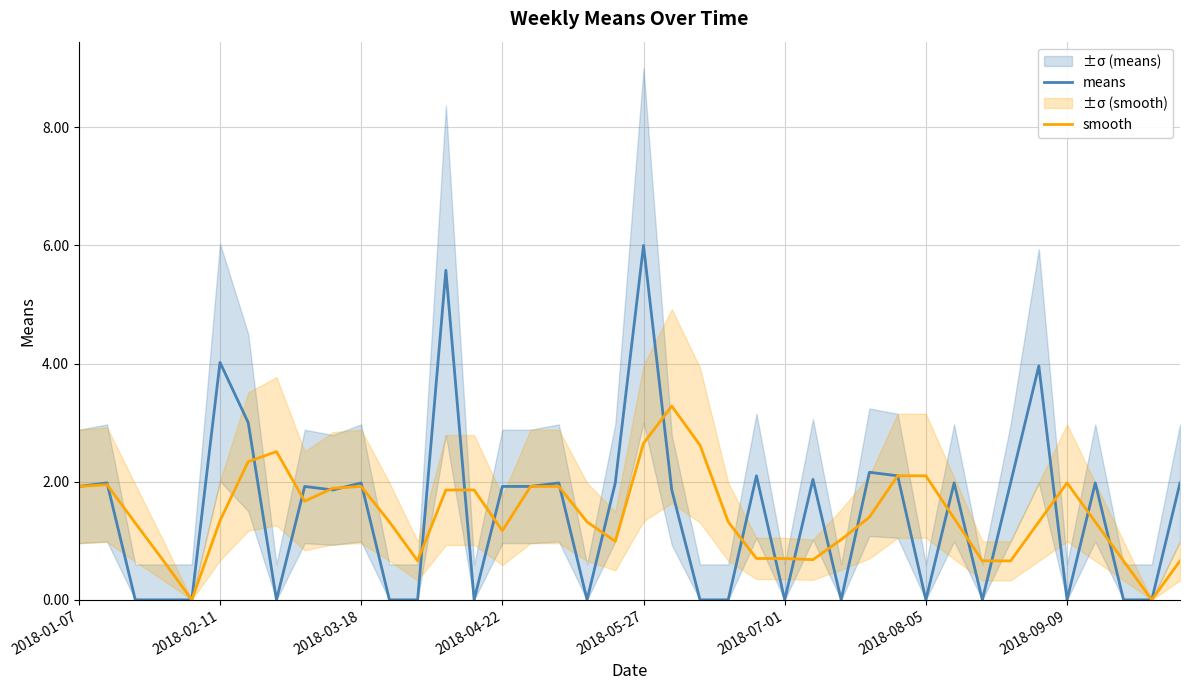

How many interior local valleys does the means series have?

9